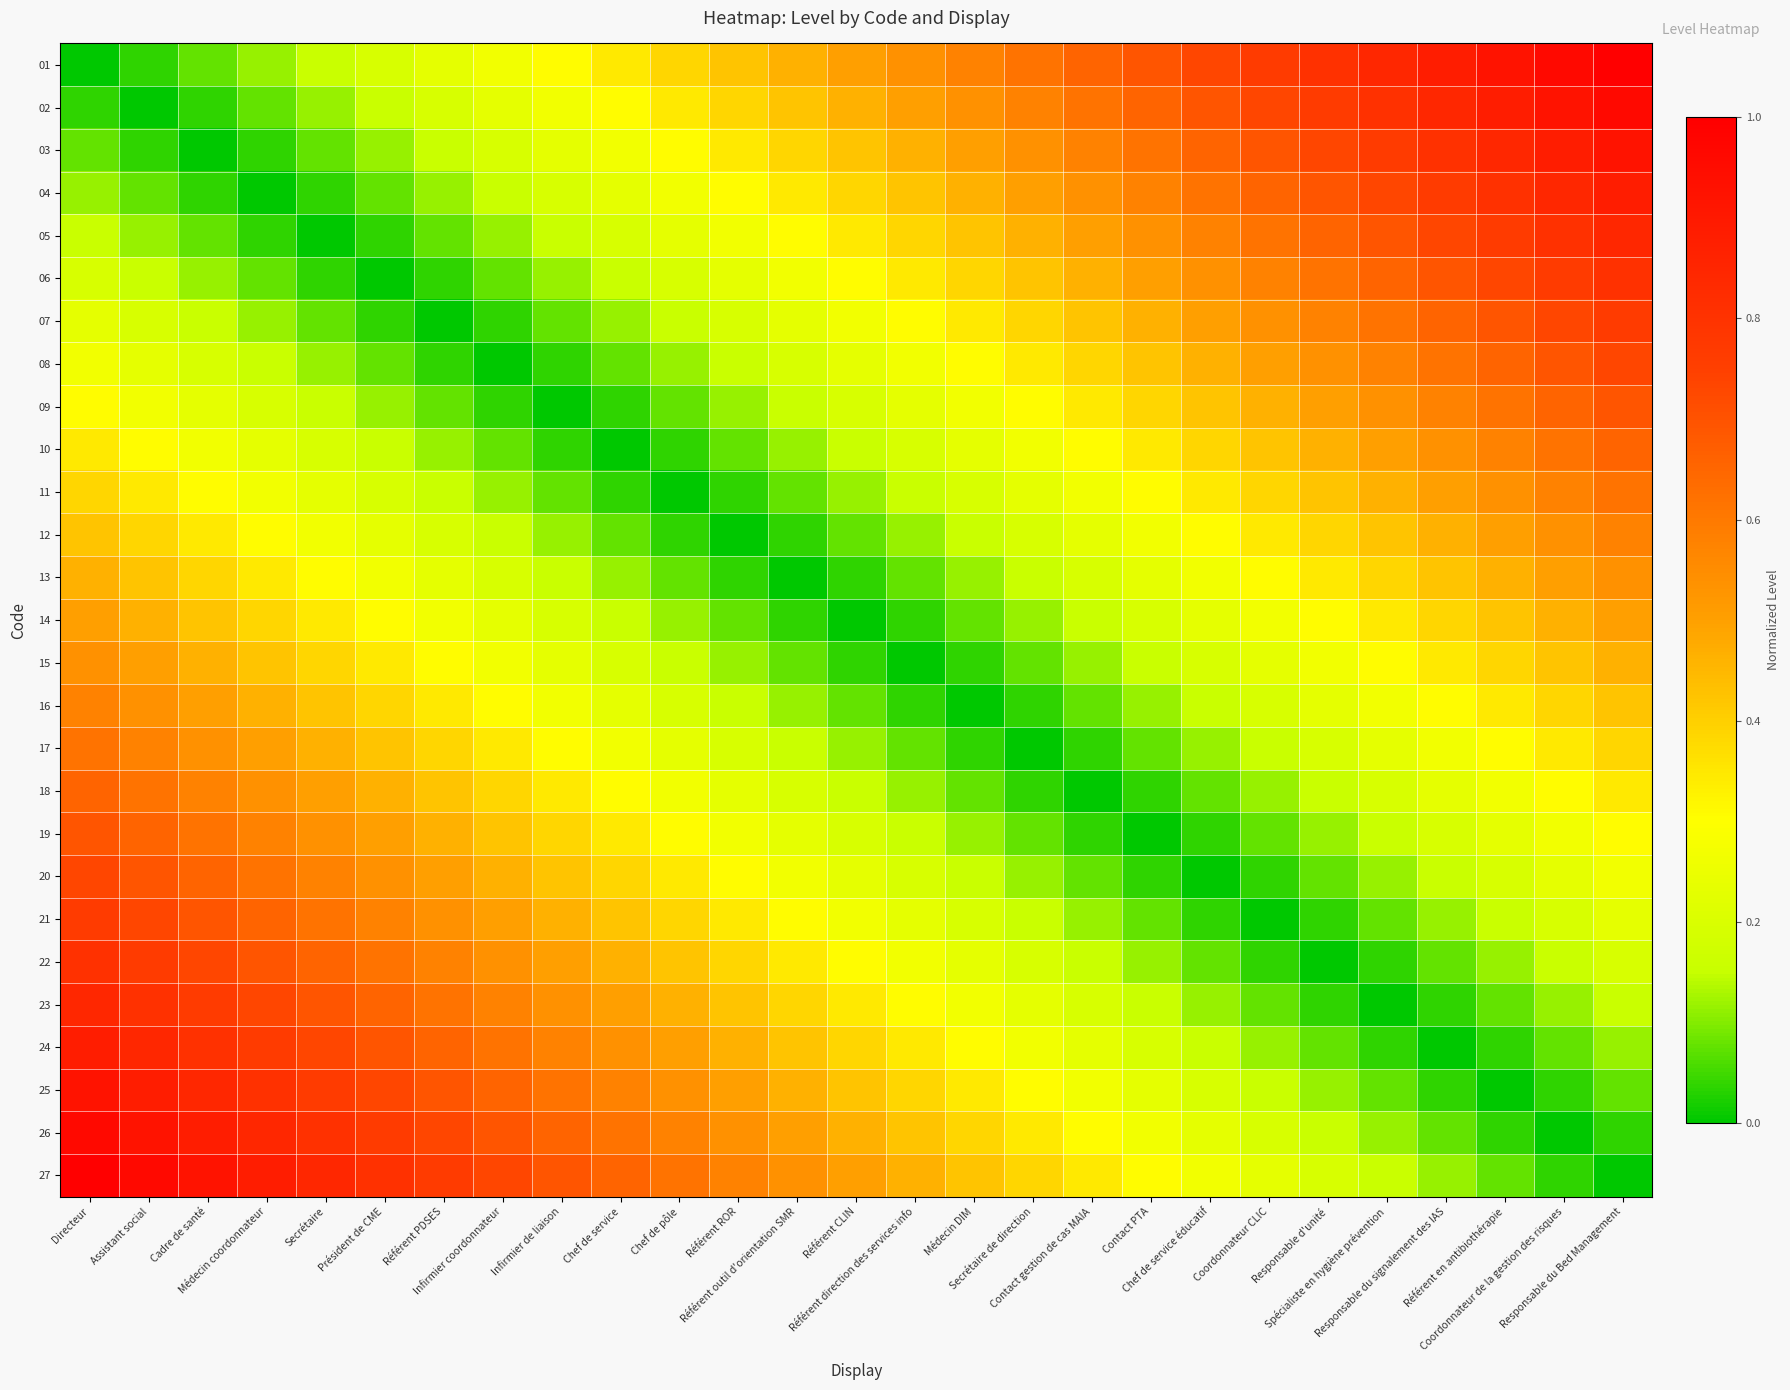

At which category is the sum across all series the highest?

Directeur